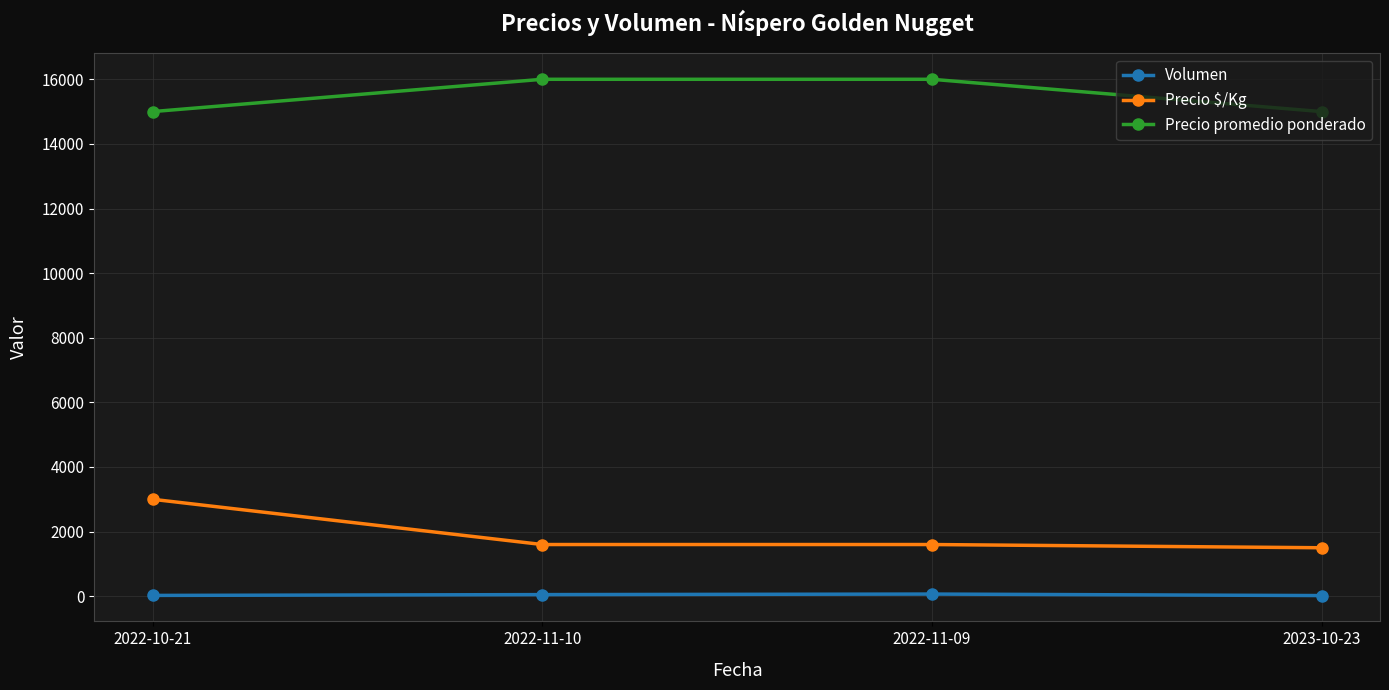

What is the value of the Precio $/Kg point at the 2nd from the left?

1600